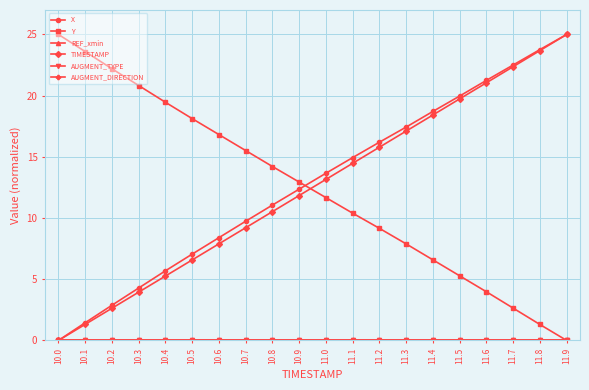

Reading left to right, extract all data points from this chart.

X: 0.0	1.4	2.9	4.3	5.7	7.1	8.4	9.7	11.1	12.4	13.7	14.9	16.2	17.4	18.7	20.0	21.2	22.5	23.8	25.0
Y: 25.0	23.6	22.2	20.8	19.5	18.1	16.8	15.5	14.2	12.9	11.7	10.4	9.2	7.9	6.6	5.3	4.0	2.6	1.3	0.0
REF_xmin: 0.0	0.0	0.0	0.0	0.0	0.0	0.0	0.0	0.0	0.0	0.0	0.0	0.0	0.0	0.0	0.0	0.0	0.0	0.0	0.0
TIMESTAMP: 0.0	1.3	2.6	3.9	5.3	6.6	7.9	9.2	10.5	11.8	13.2	14.5	15.8	17.1	18.4	19.7	21.1	22.4	23.7	25.0
AUGMENT_TYPE: 0.0	0.0	0.0	0.0	0.0	0.0	0.0	0.0	0.0	0.0	0.0	0.0	0.0	0.0	0.0	0.0	0.0	0.0	0.0	0.0
AUGMENT_DIRECTION: 0.0	0.0	0.0	0.0	0.0	0.0	0.0	0.0	0.0	0.0	0.0	0.0	0.0	0.0	0.0	0.0	0.0	0.0	0.0	0.0